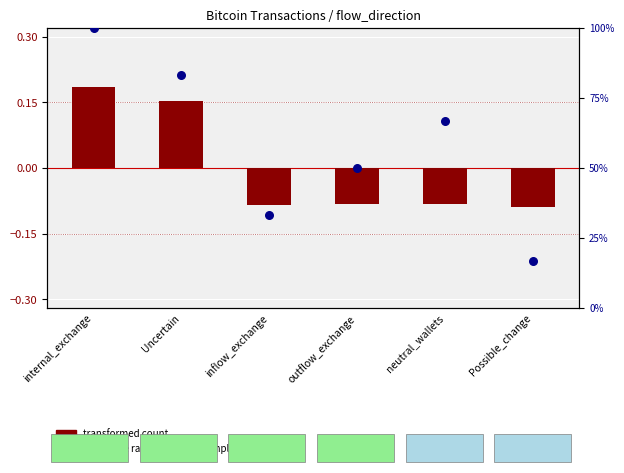

Which series contains the lowest Y value?

transformed count